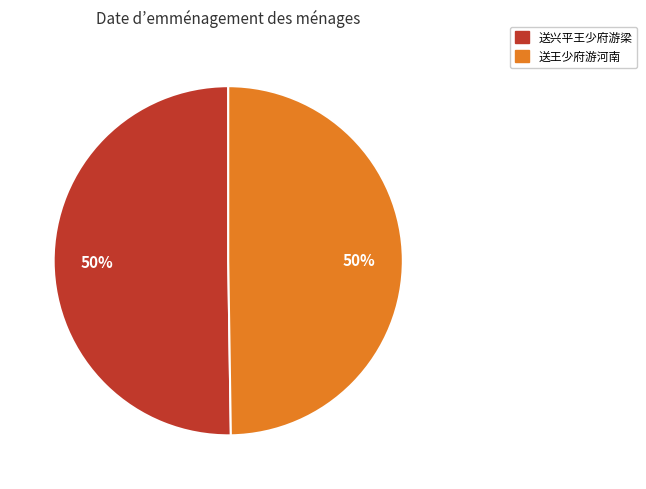

To the nearest percent, what percentage of the pie is 送王少府游河南?

50%